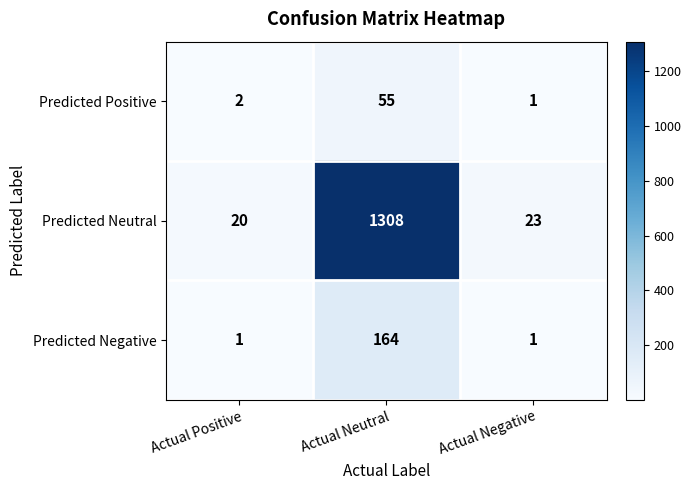

What is the difference between the maximum and minimum values in the Predicted Positive series?

54